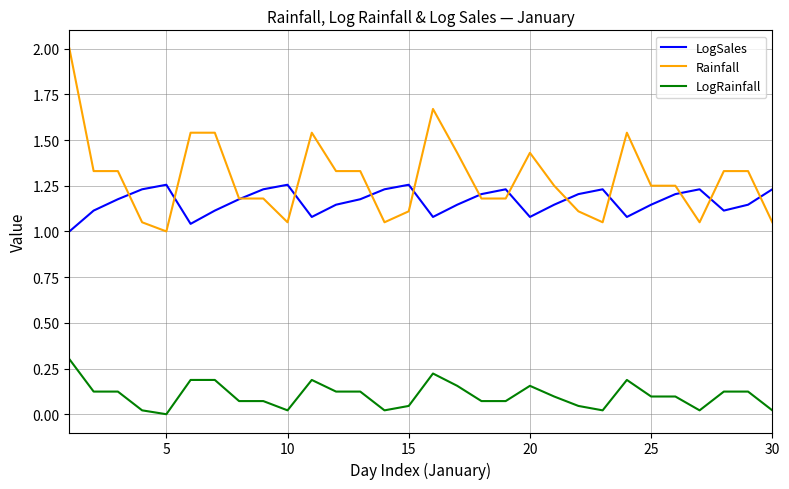

At how many categories does at least one series exceed 0?

30